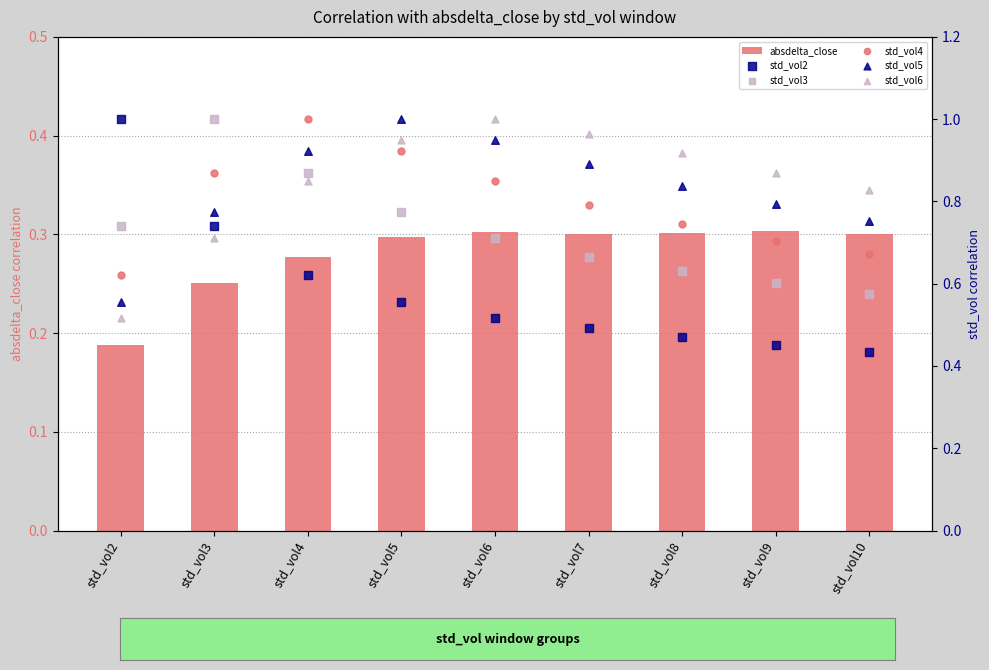

What are all the series names shown in the legend?

absdelta_close, std_vol2, std_vol3, std_vol4, std_vol5, std_vol6